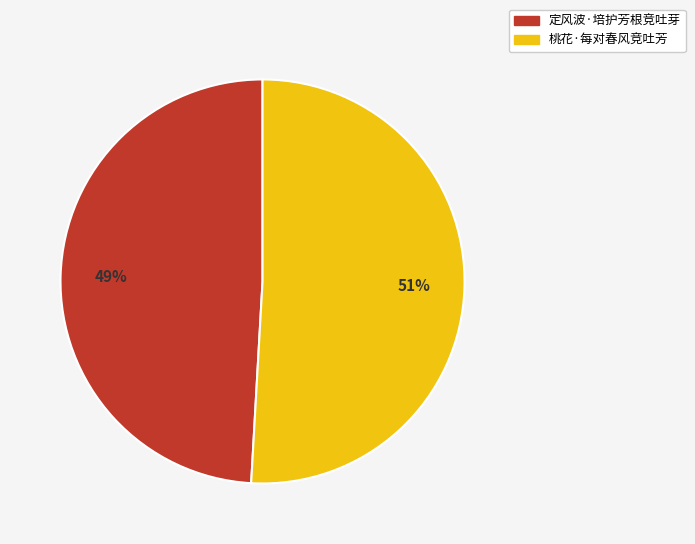

How many slices are in this pie chart?

2